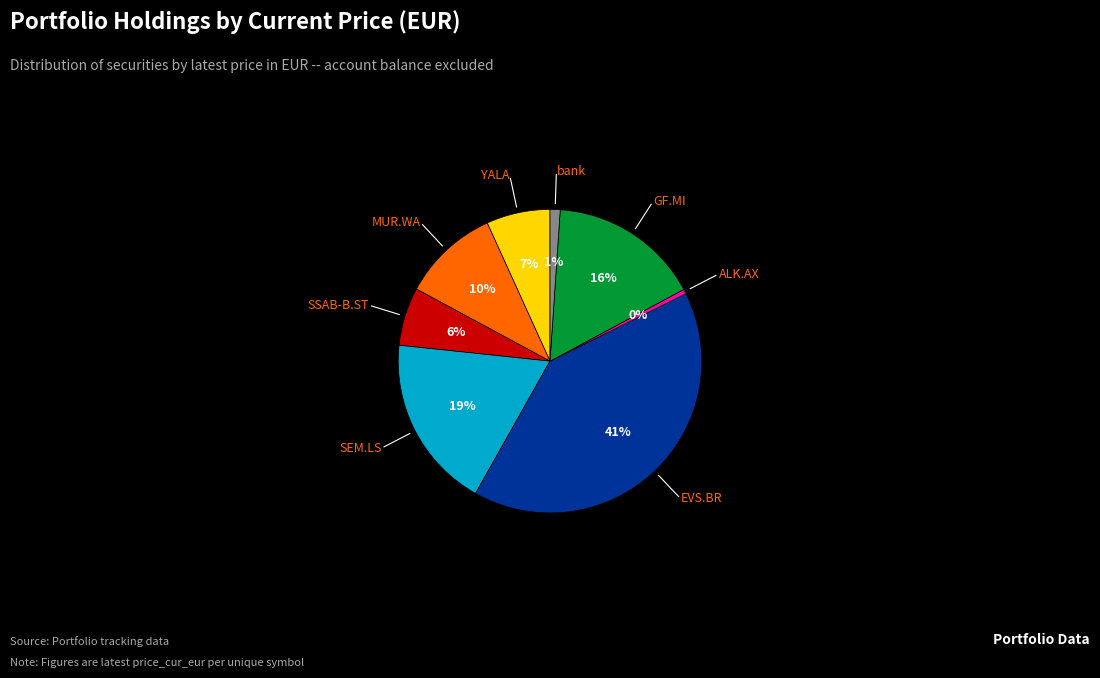

Is there a majority slice in this chart?

No